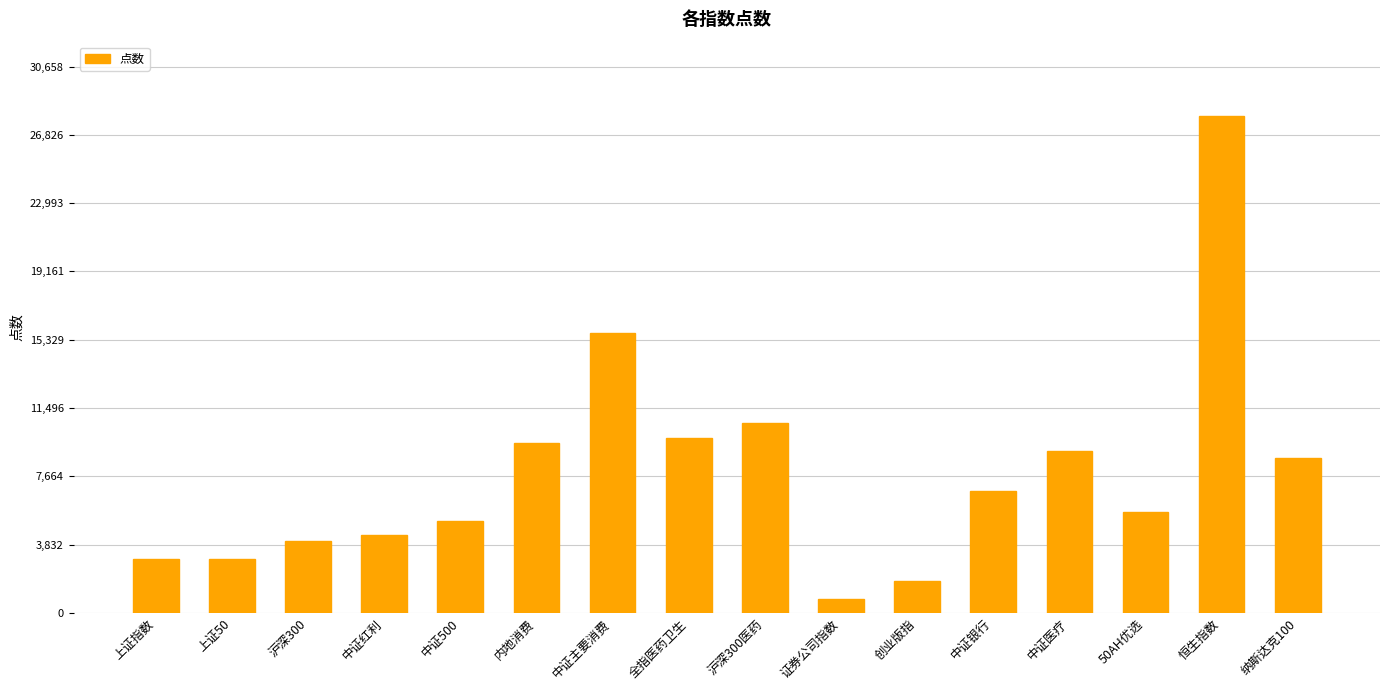

What value does the data have at 中证500?

5184.7